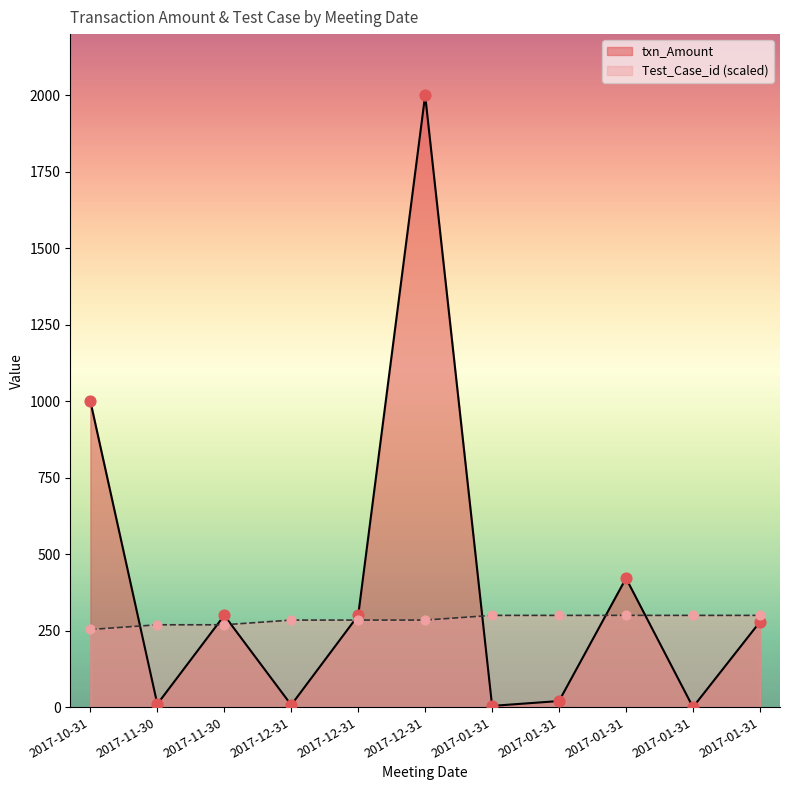

Is the value of Test_Case_id at 2017-12-31 greater than the value of txn_Amount at 2017-10-31?

No